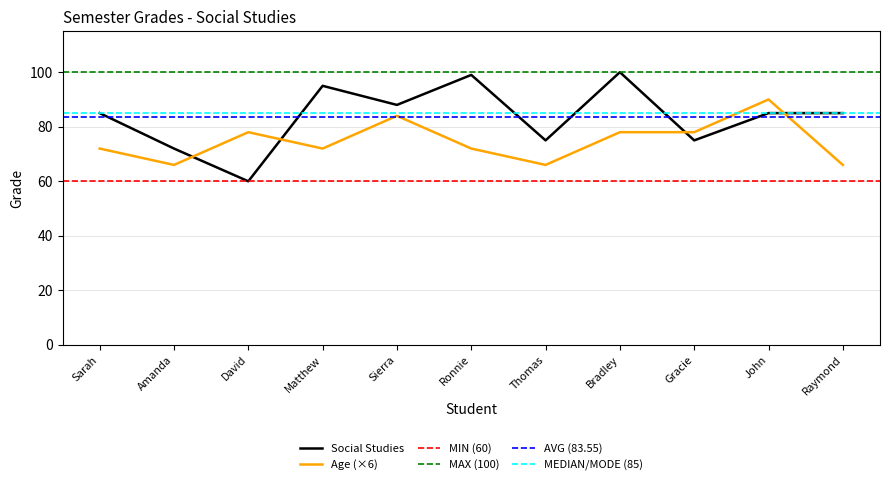

What is the greatest value displayed?

100